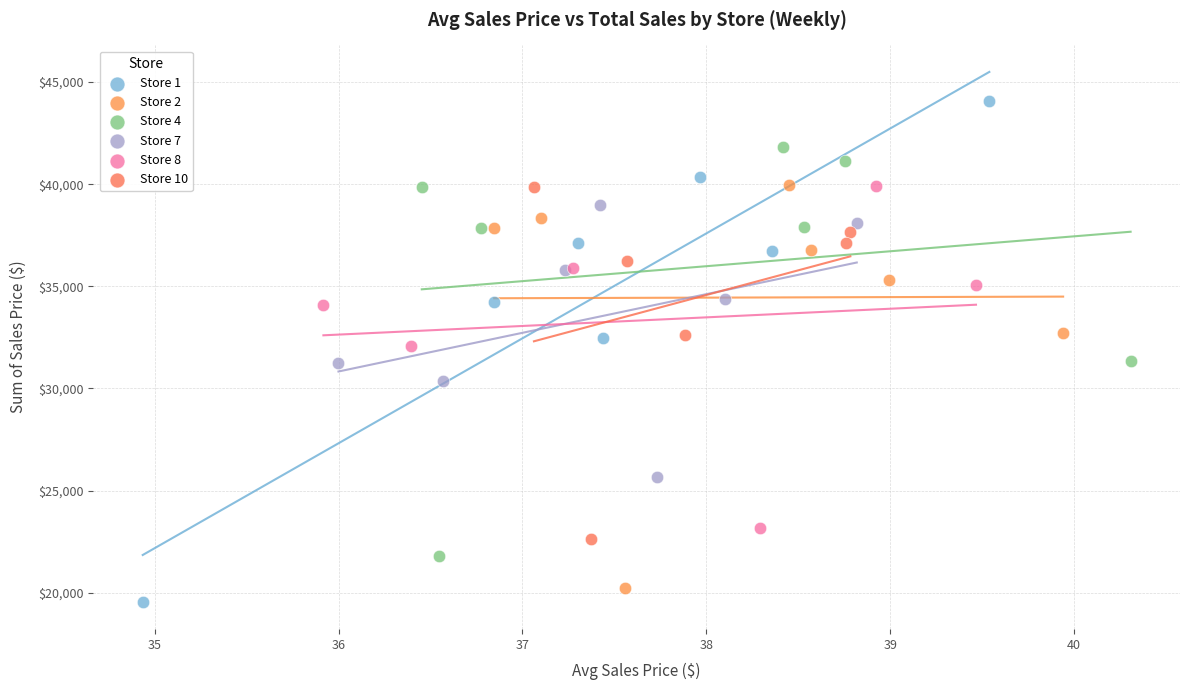

Which series contains the highest Y value?

Store 1